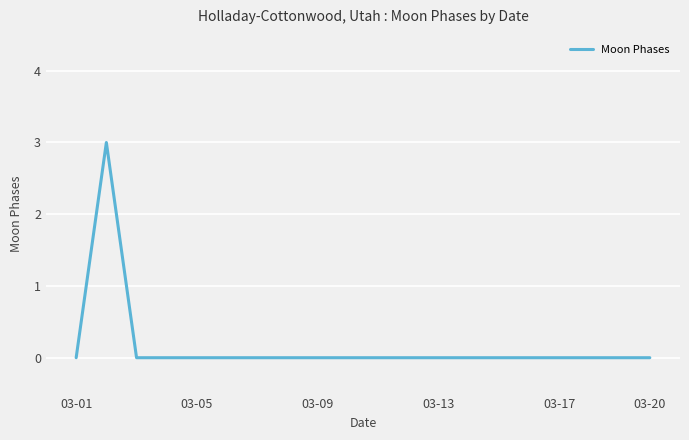

Reading left to right, list all the values displayed in this chart.

0	3	0	0	0	0	0	0	0	0	0	0	0	0	0	0	0	0	0	0